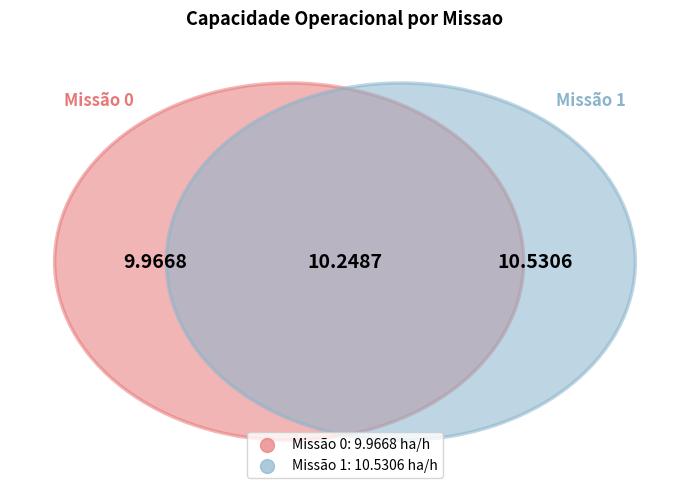

What is the change in value from 0 to 1?

+0.6